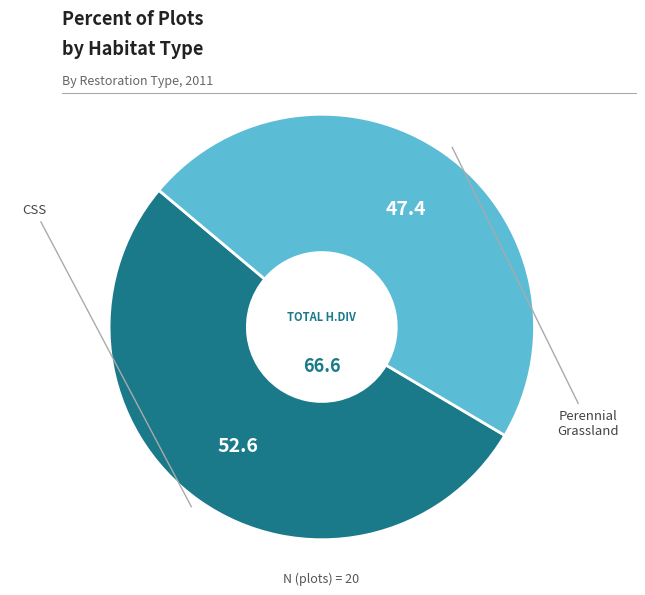

True or false: Perennial Grassland accounts for 47% of the total.

True